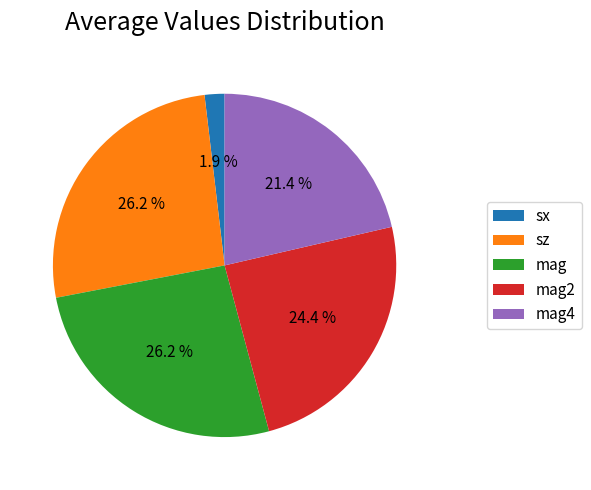

How many segments does this pie chart have?

5